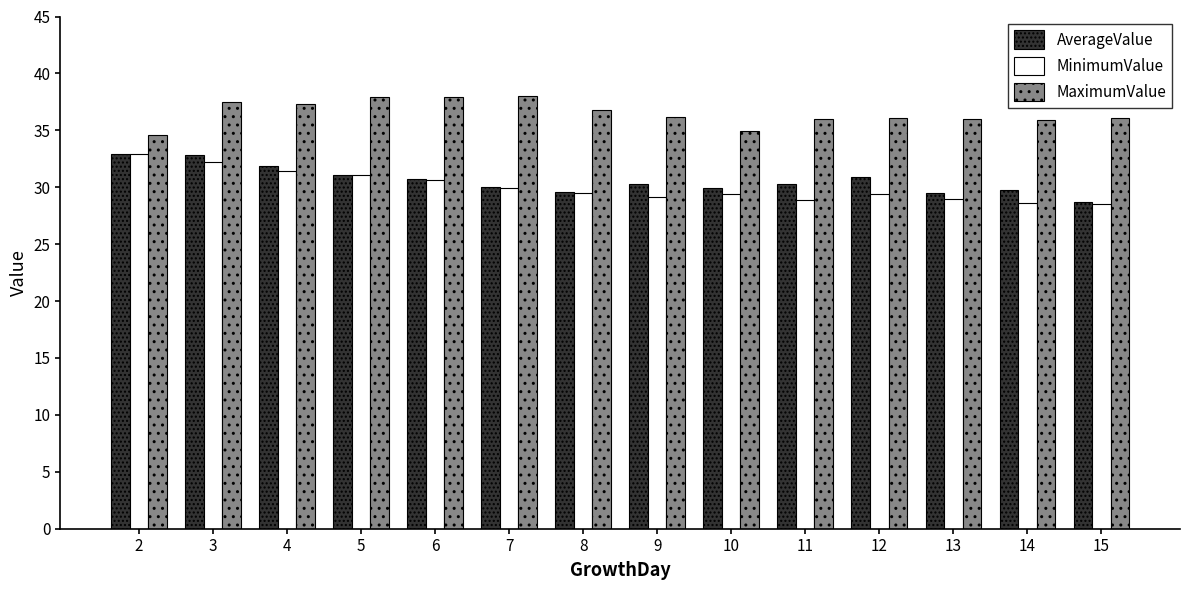

How many groups of bars are there?

14